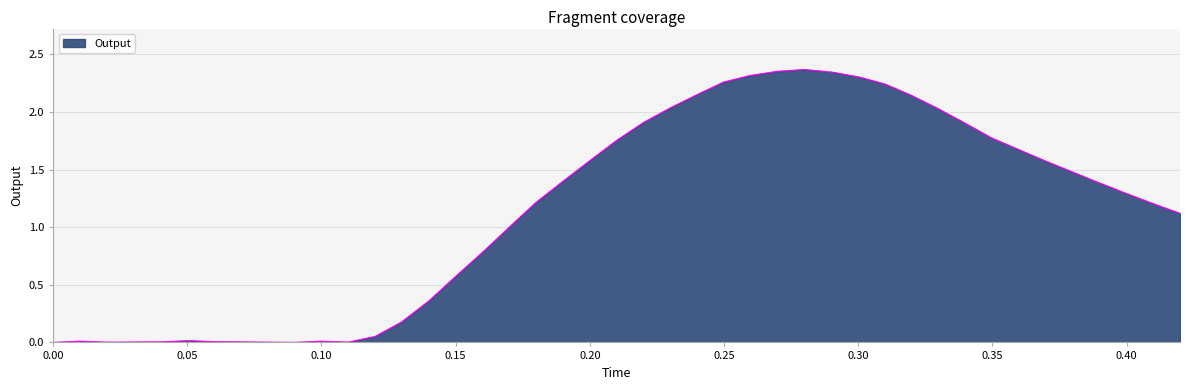

Rank the categories by value from highest to lowest.

0.27988, 0.269886, 0.290456, 0.25964, 0.300384, 0.249715, 0.309957, 0.240672, 0.319713, 0.229957, 0.329571, 0.21998, 0.339927, 0.349624, 0.210236, 0.359898, 0.200208, 0.369886, 0.380098, 0.190065, 0.389912, 0.399835, 0.179807, 0.409778, 0.419861, 0.16993, 0.159853, 0.149926, 0.13988, 0.129827, 0.119947, 0.050429, 0.099817, 0.010019, 0.060366, 0.039712, 0.109821, 0.019968, 0.090301, 0.0